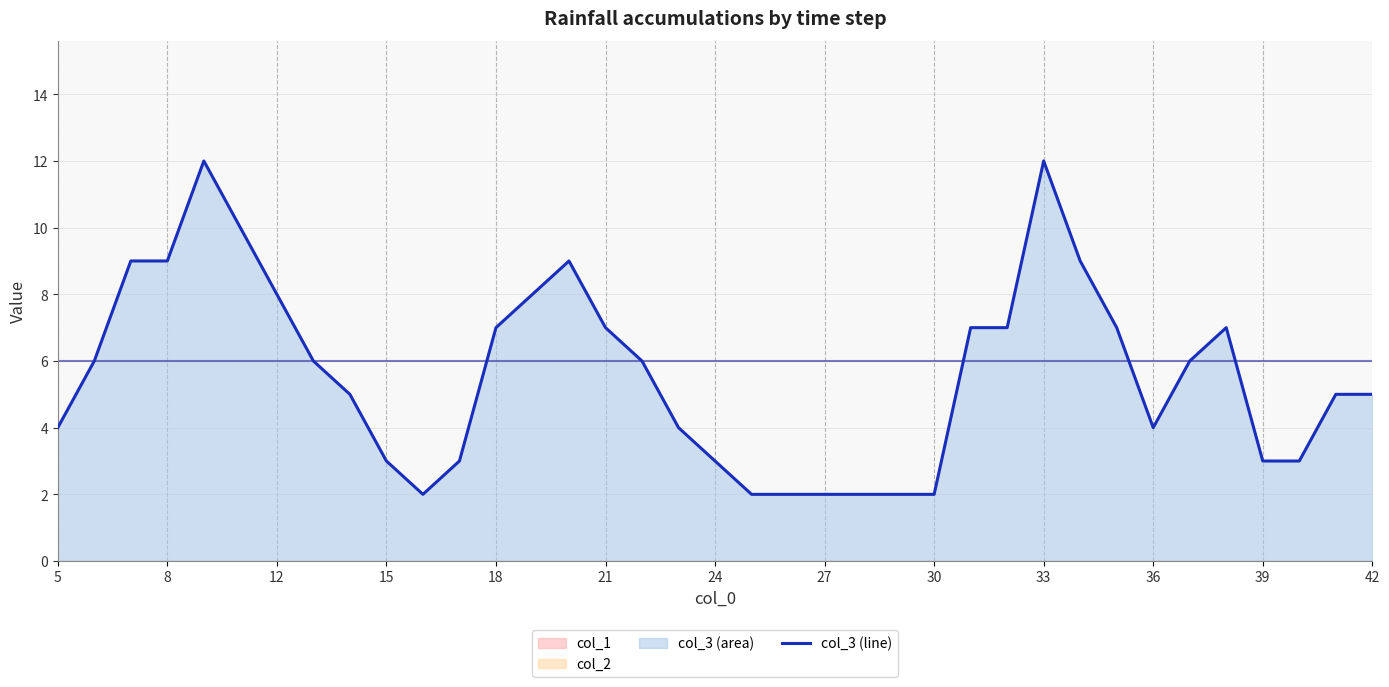

Is it true that col_3 (line) equals 2 at 12?

False